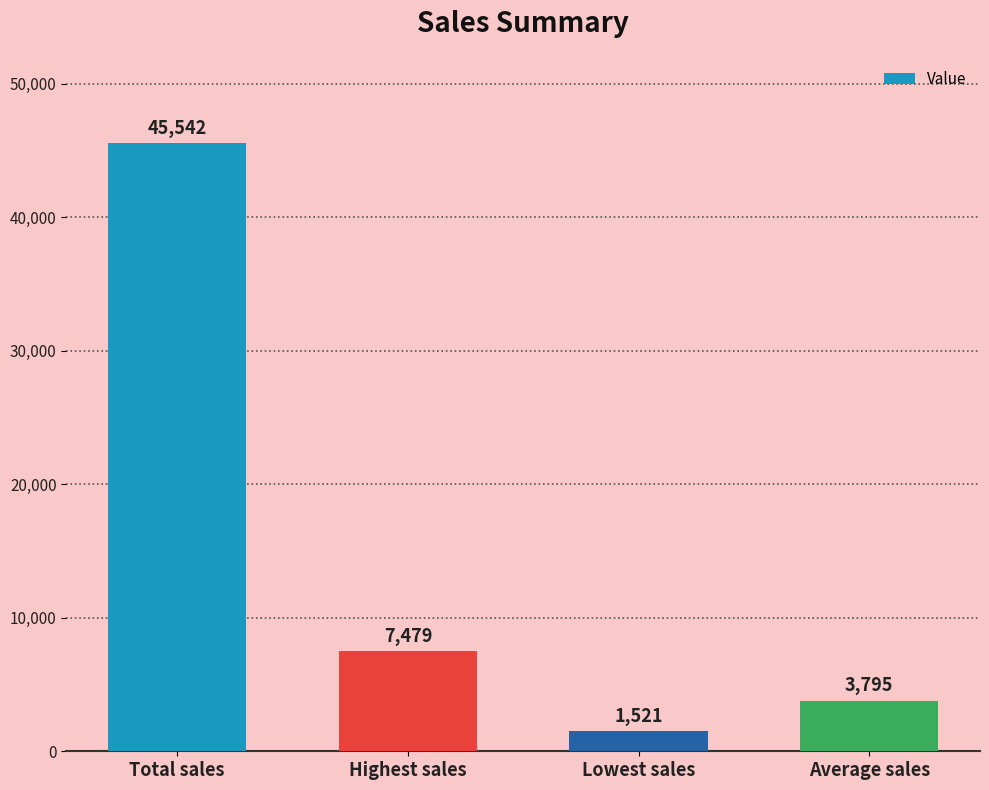

The chart shows a value of 9586 at Total sales. True or false?

False